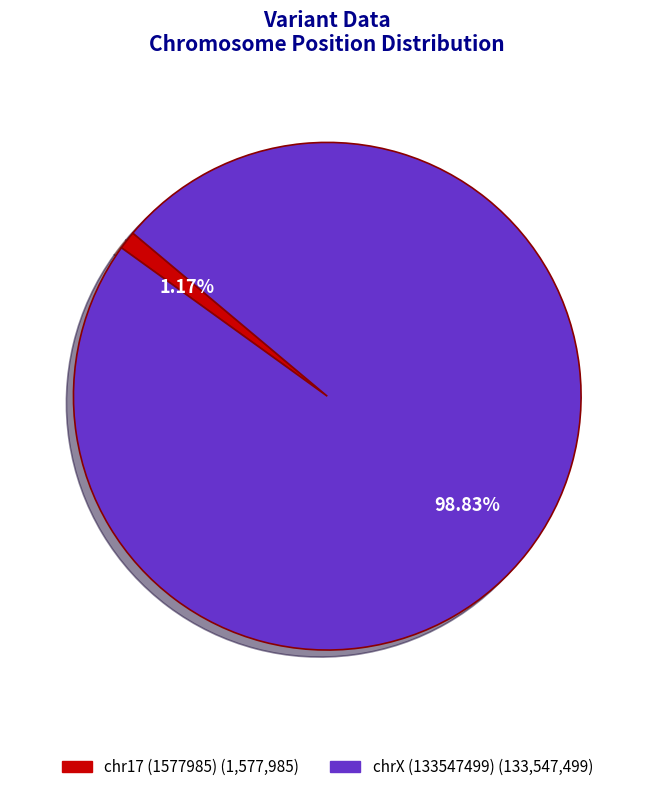

Rank the categories by value from lowest to highest.

chr17 (1577985), chrX (133547499)